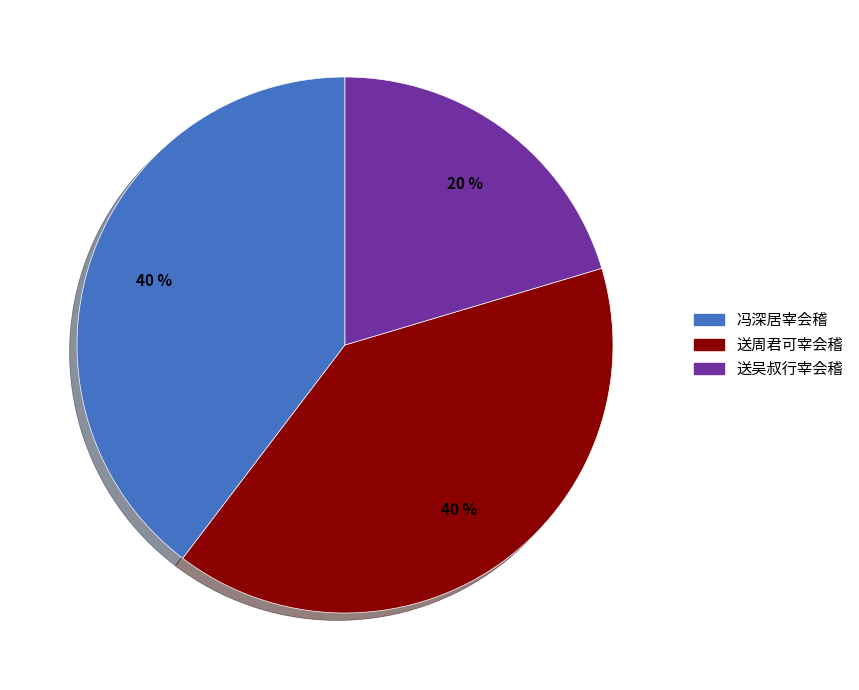

To the nearest percent, what is the average slice percentage?

33%